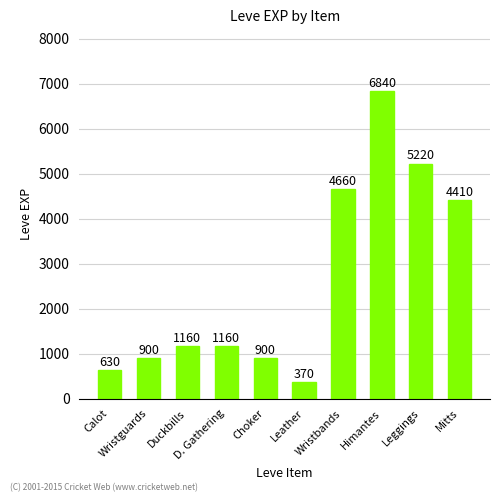

How many distinct data groups are displayed?

1